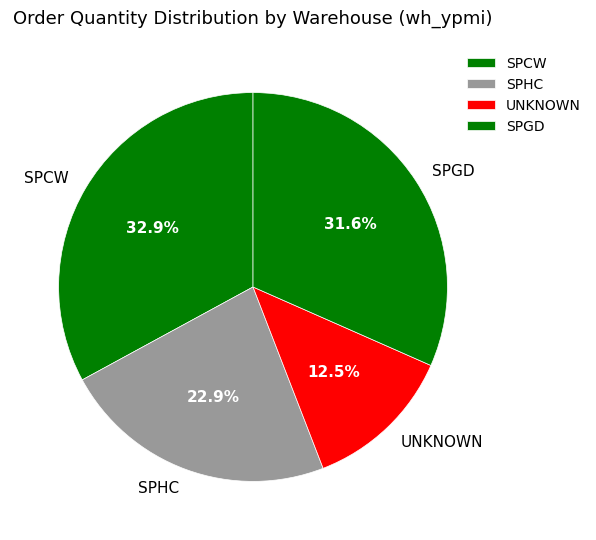

Does SPGD represent more than half of the total?

No